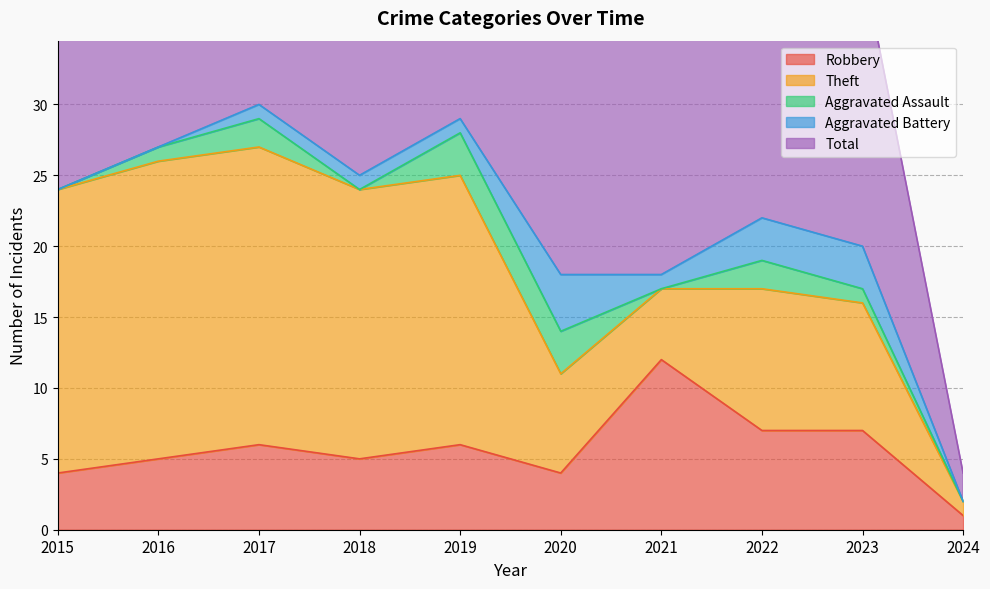

What is the maximum value for Total?

30